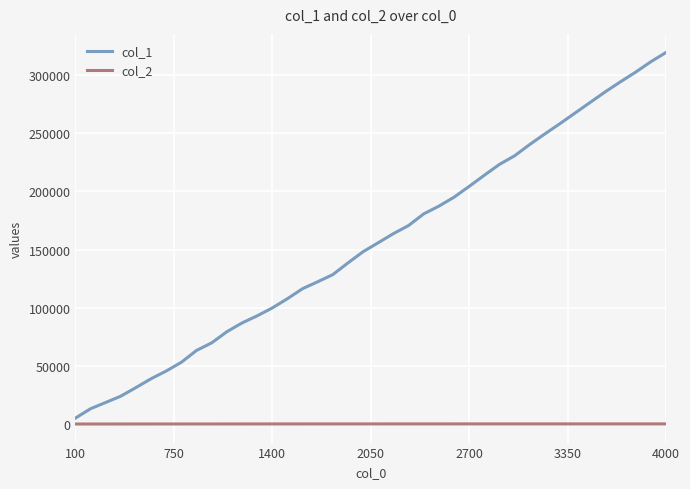

Which series has the largest total across all categories?

col_1